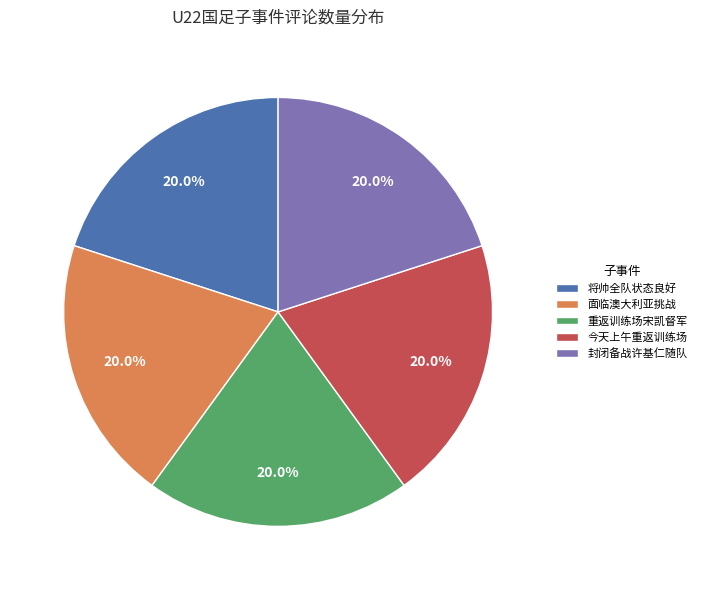

How many segments does this pie chart have?

5